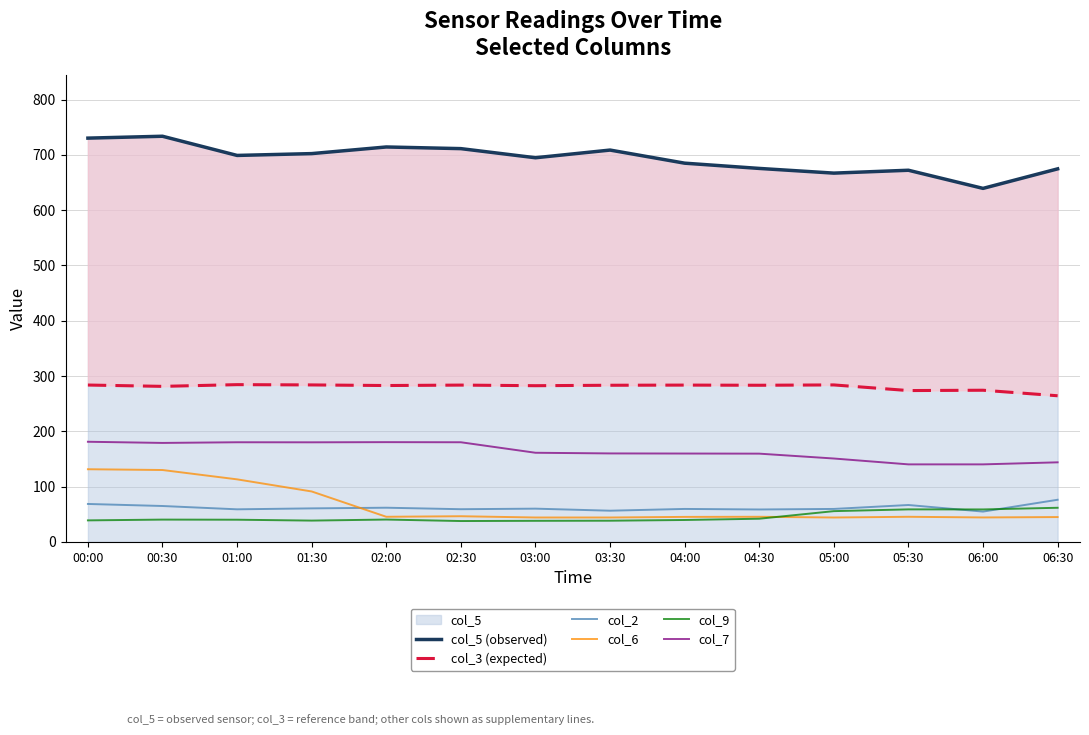

The value of col_3 (expected) at 00:30 is 281.3. True or false?

True